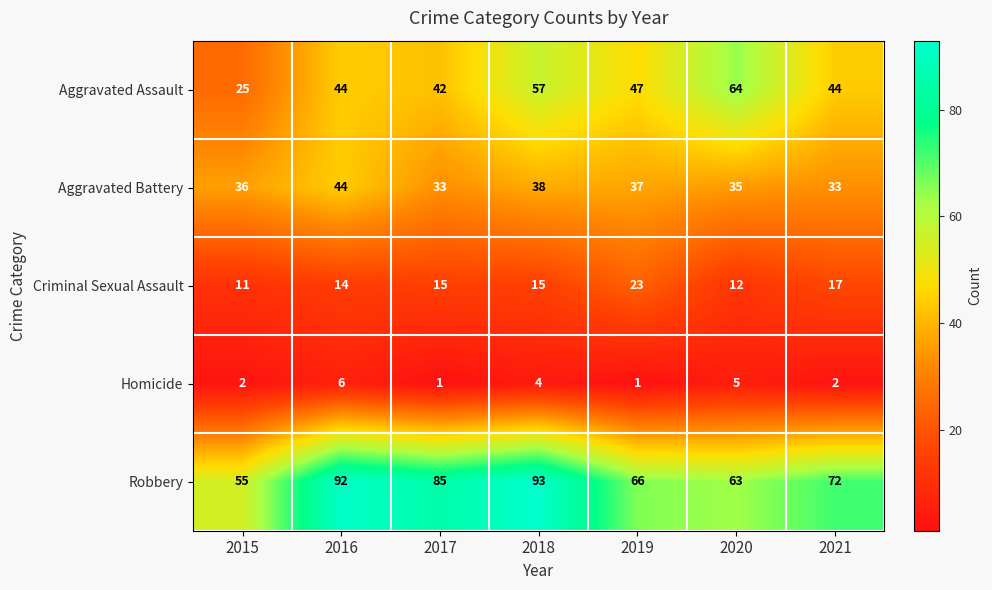

At 2021, list the series in order from largest to smallest.

Robbery, Aggravated Assault, Aggravated Battery, Criminal Sexual Assault, Homicide